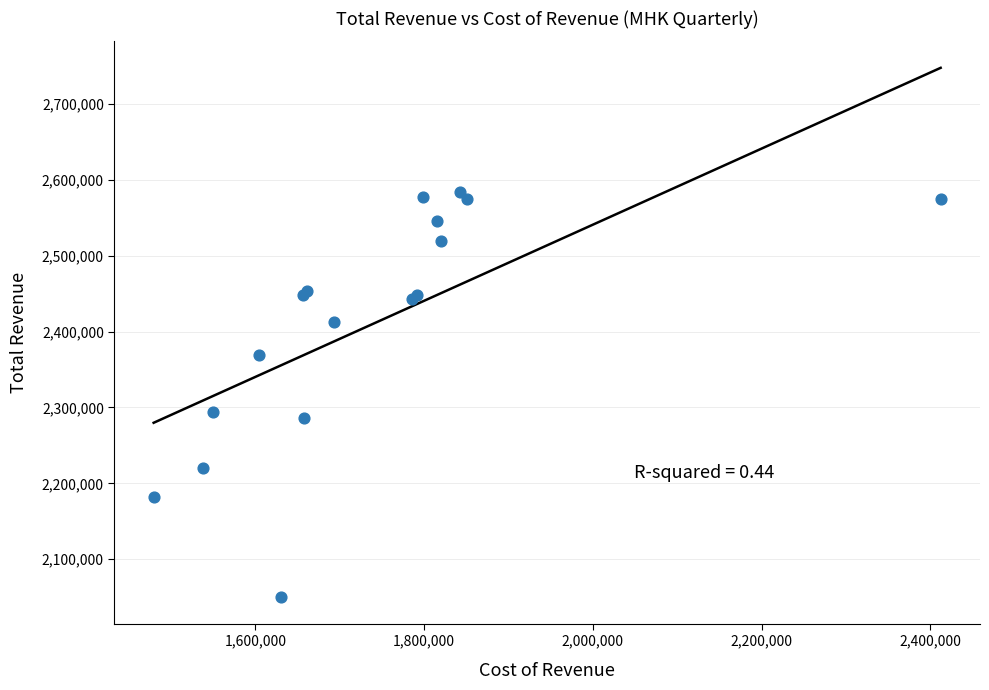

What Y value in the scatter plot is closest to 2317150?

2294100